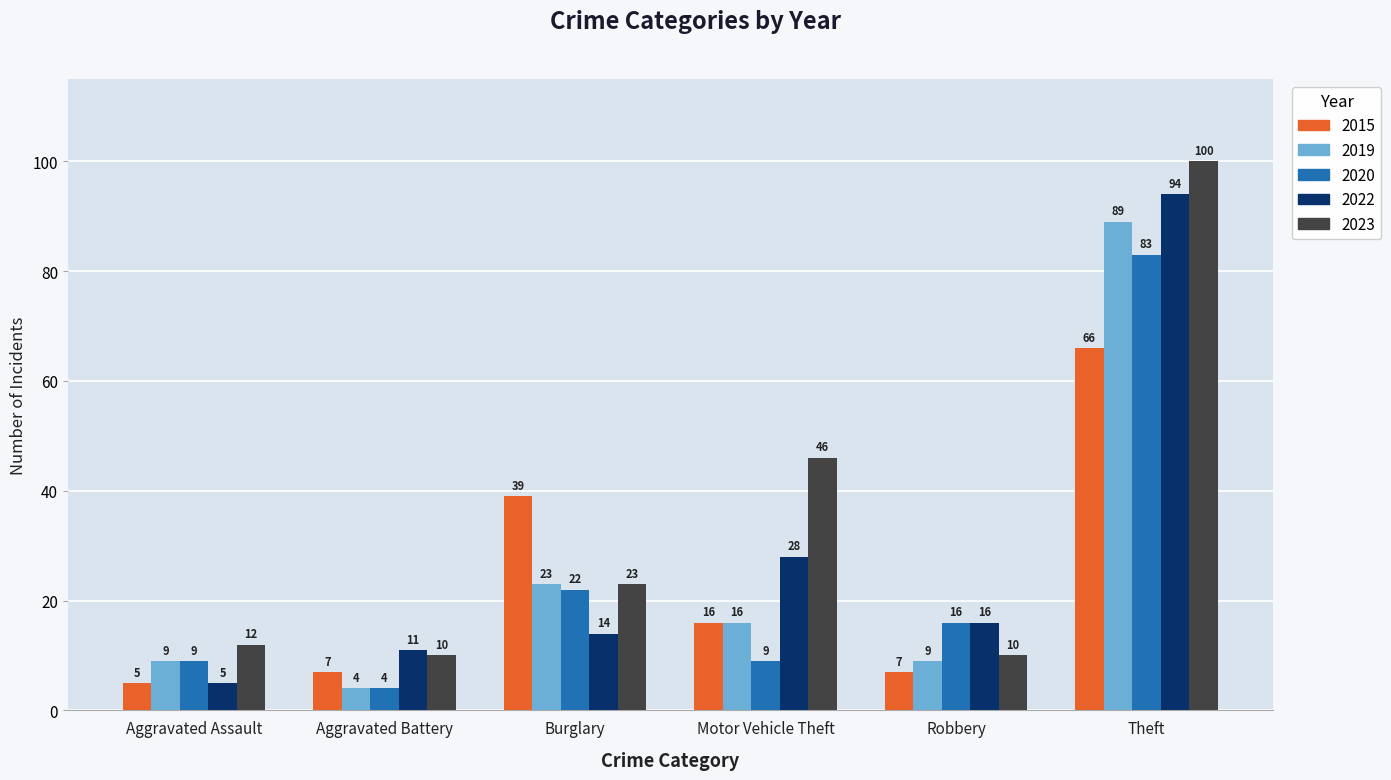

Reading left to right, what are all the values shown in this chart?

2015: 5	7	39	16	7	66
2019: 9	4	23	16	9	89
2020: 9	4	22	9	16	83
2022: 5	11	14	28	16	94
2023: 12	10	23	46	10	100